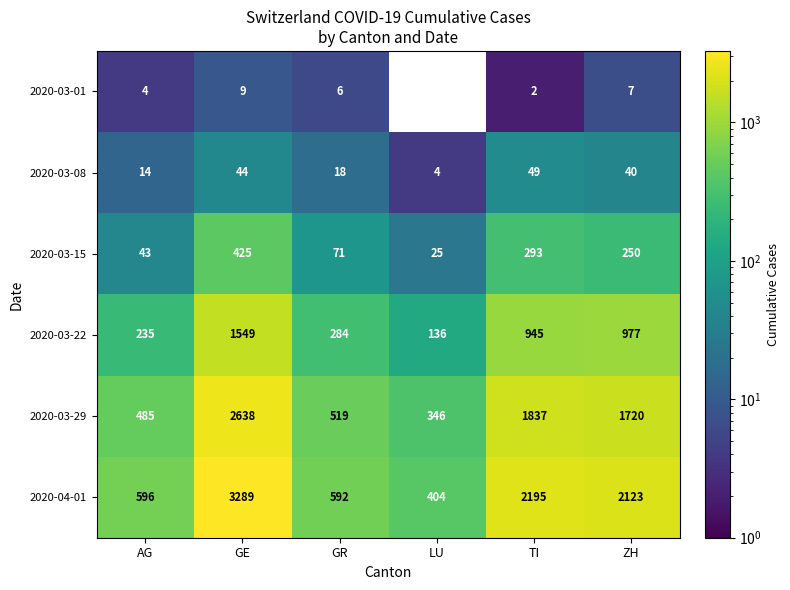

What is the sum of all 2020-03-29 values?

7545